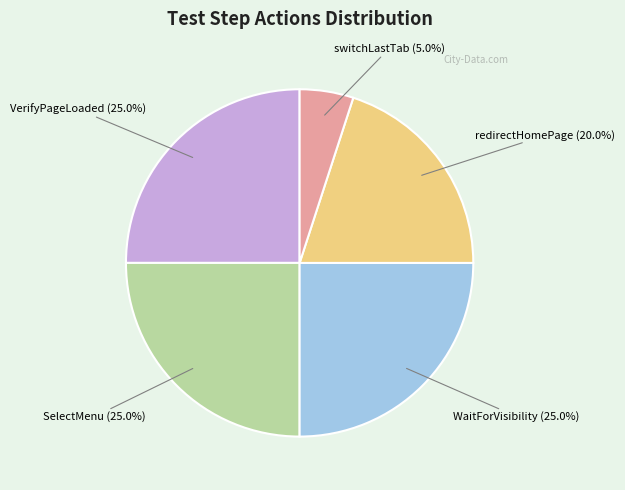

Is there a majority slice in this chart?

No